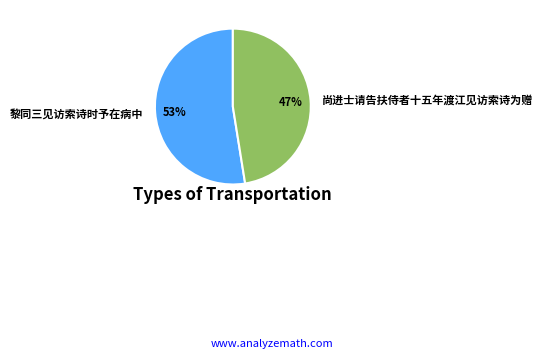

Which has a higher value, 尚进士请告扶侍者十五年渡江见访索诗为赠 or 黎同三见访索诗时予在病中?

黎同三见访索诗时予在病中